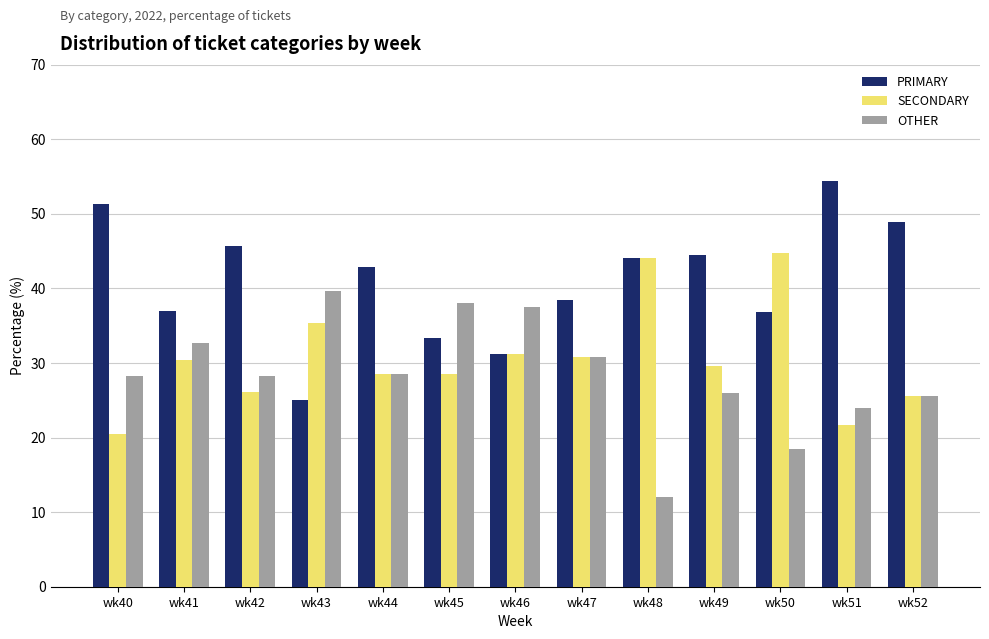

Is the value of PRIMARY at wk40 greater than the value of OTHER at wk42?

Yes